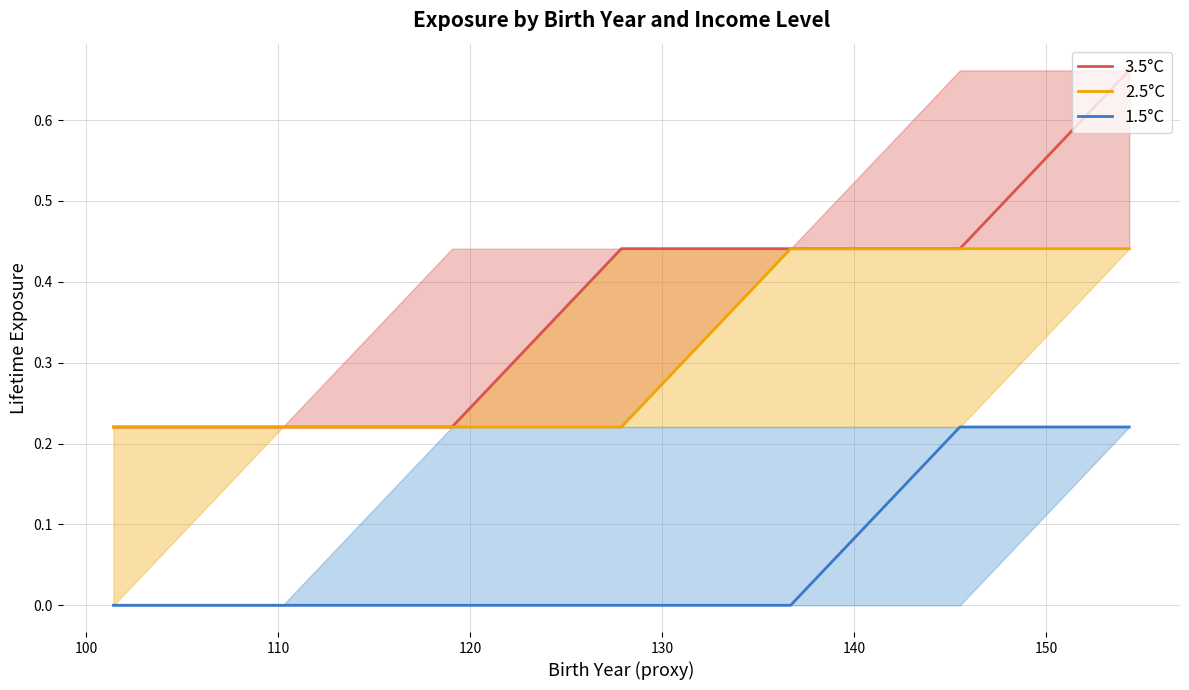

True or false: 2.5°C and 3.5°C intersect in this chart.

False